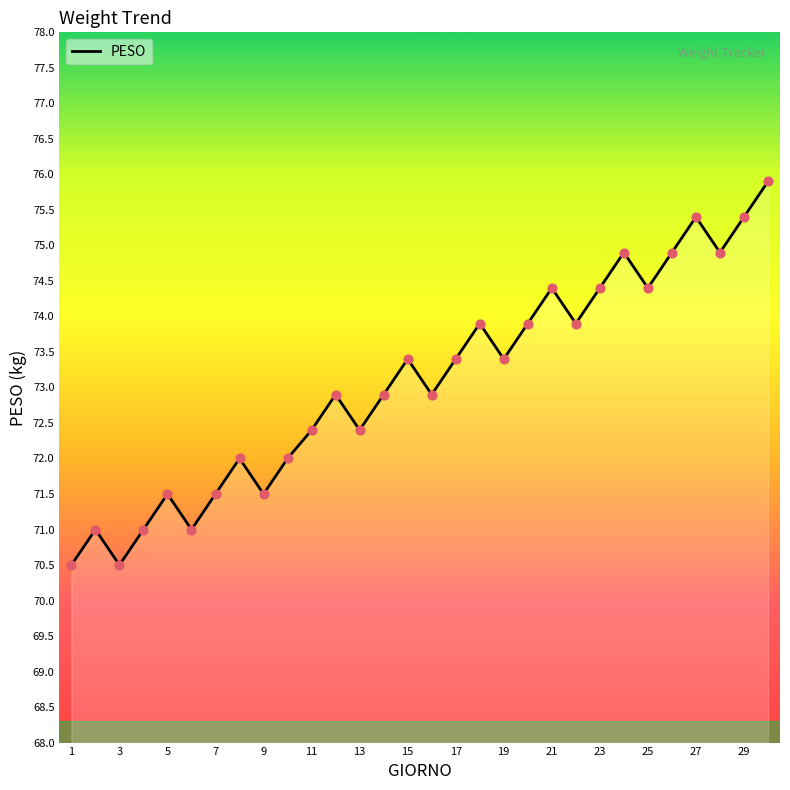

What is the maximum value shown in the chart?

75.9